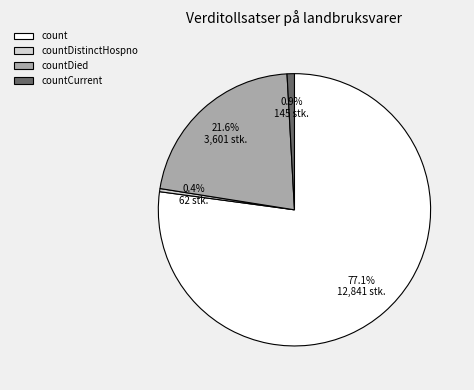

Which slice is the largest?

count